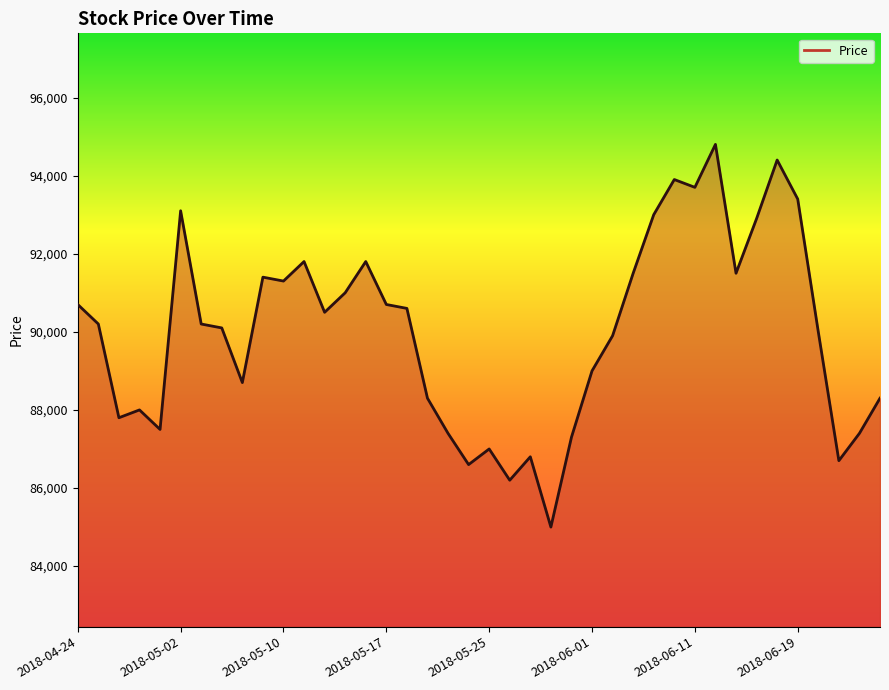

What is the smallest value displayed?

85000